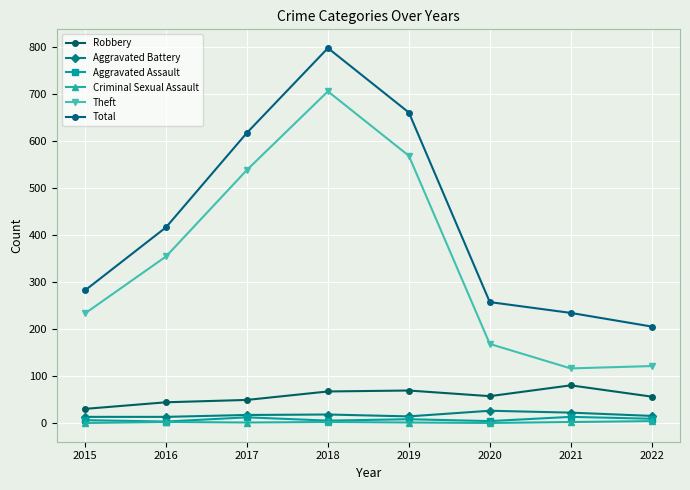

True or false: Aggravated Assault and Robbery cross at least once.

False